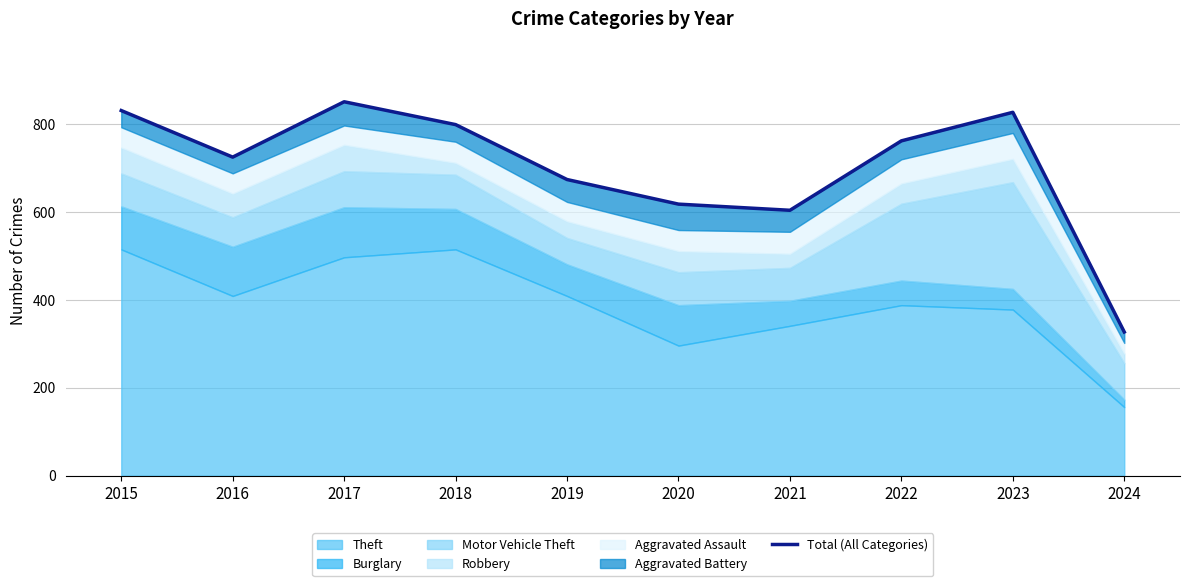

How many interior local peaks (higher than both neighbors) does the data have?

2